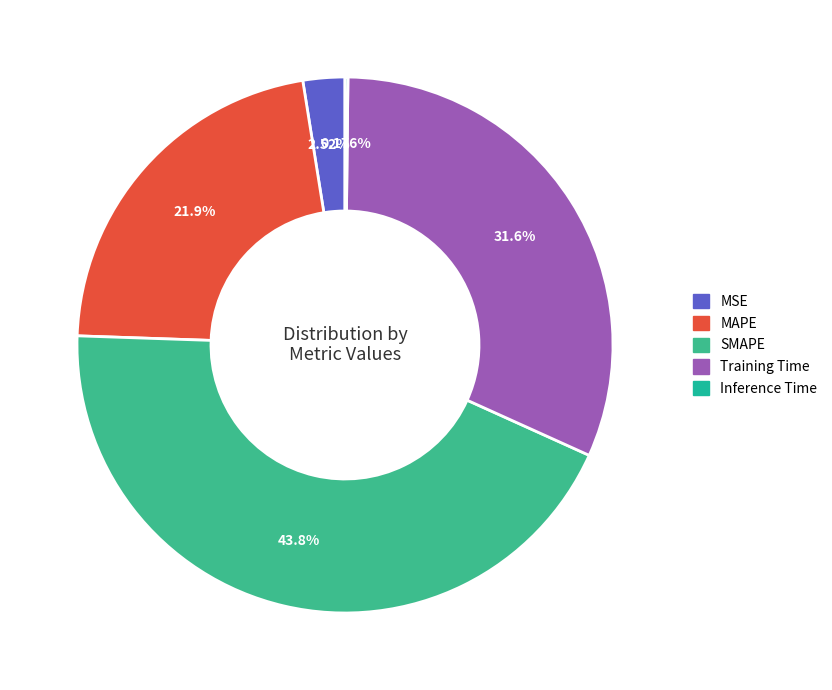

Rank the categories by value from lowest to highest.

Inference Time, MSE, MAPE, Training Time, SMAPE